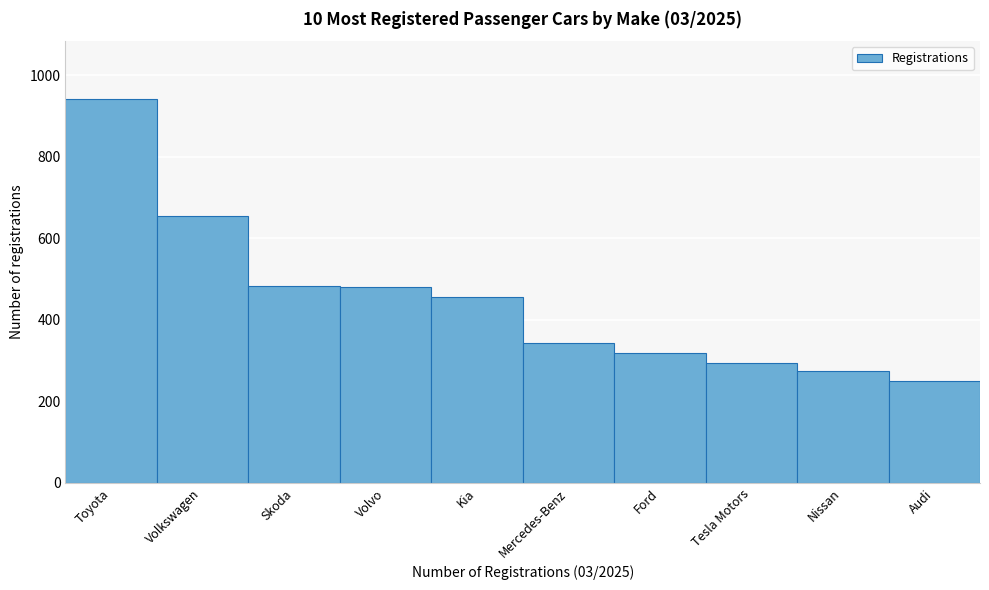

What is the difference between the values at Ford and Tesla Motors?

24